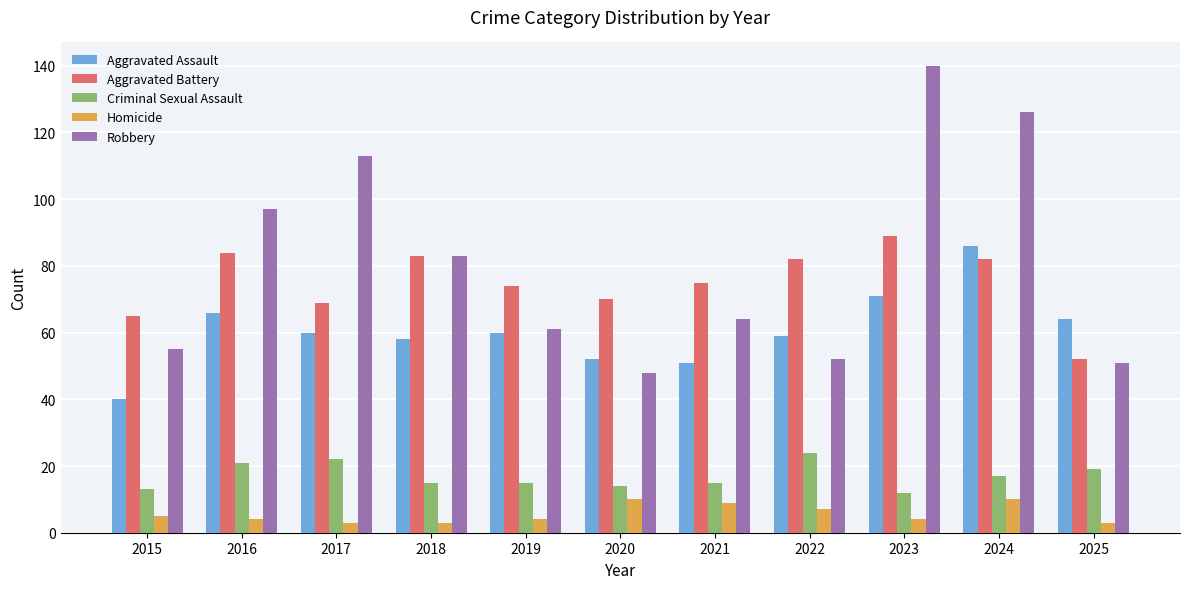

Are the bars horizontal?

No